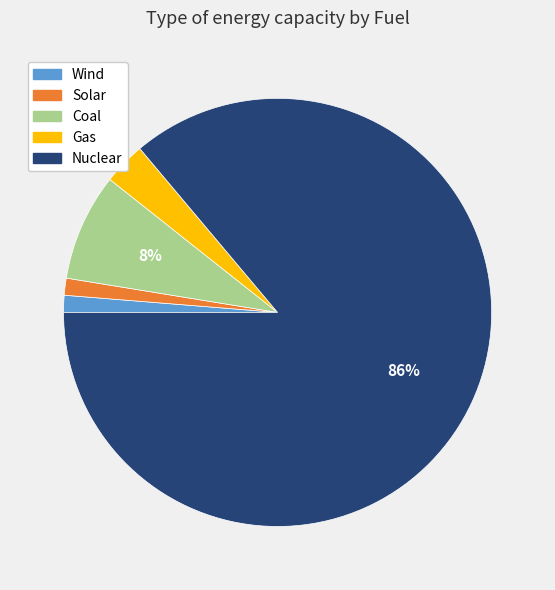

How many slices are in this pie chart?

5